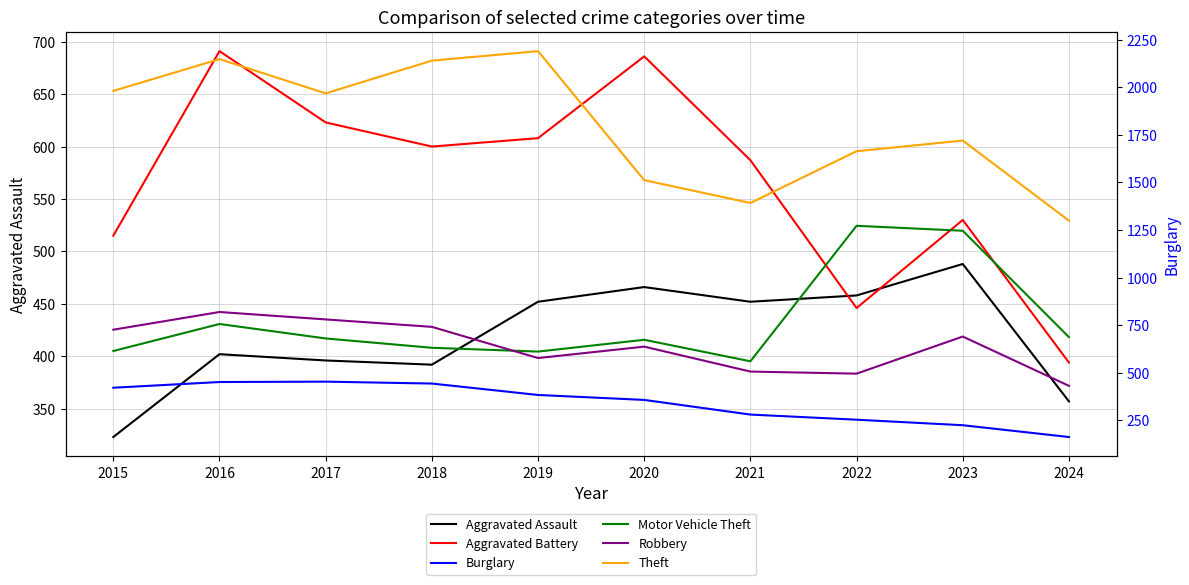

Between 2016 and 2020, which is larger?

2020